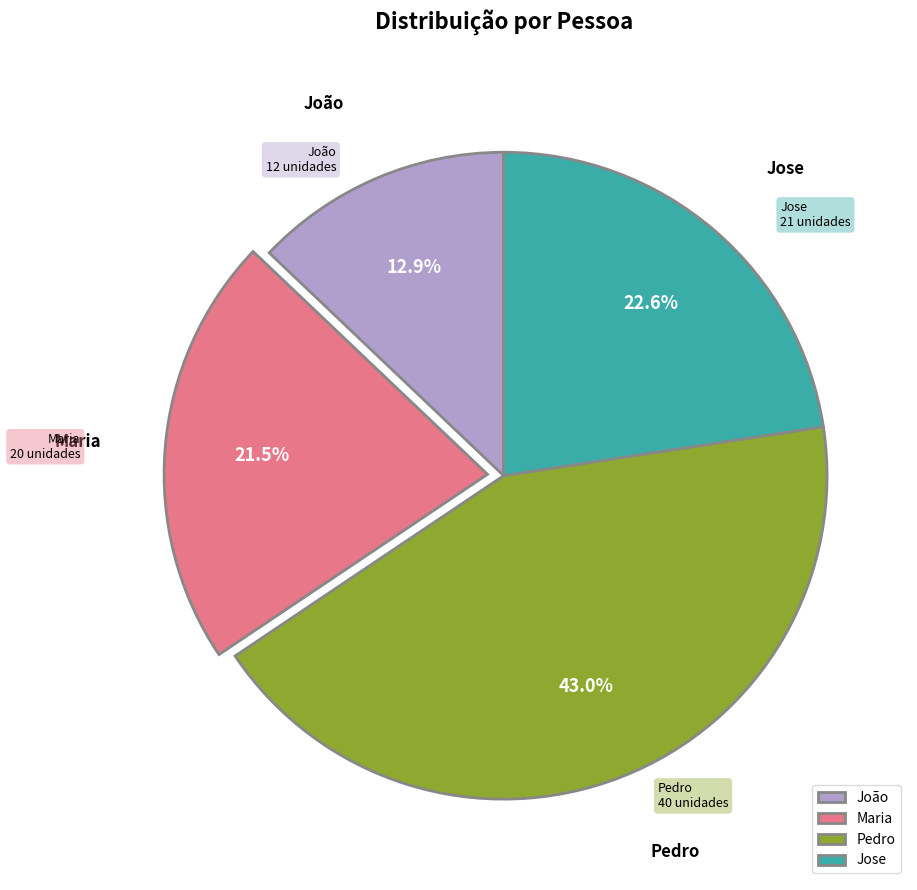

Which has a higher value, Maria or Jose?

Jose